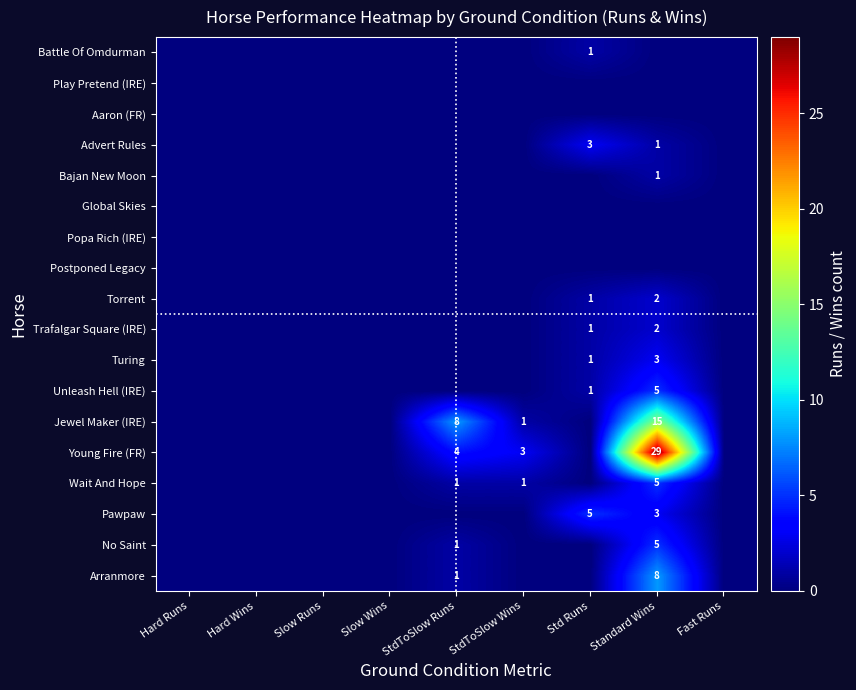

Between Std Runs and Standard Wins, which is larger?

Std Runs